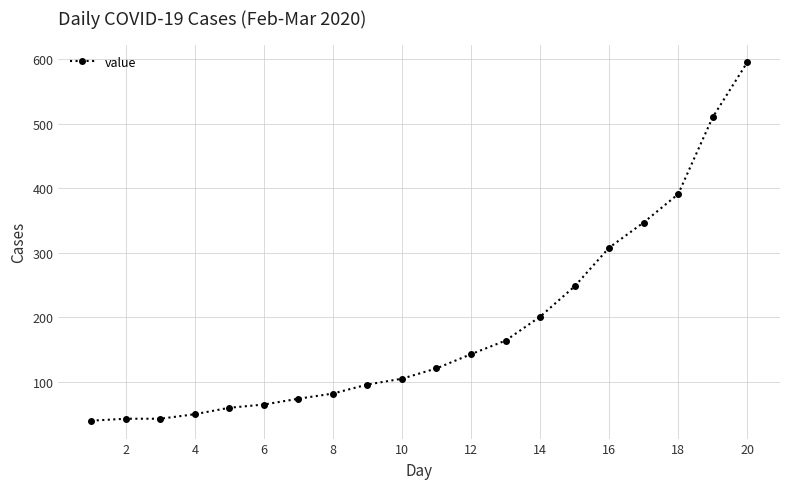

What is the average value?

184